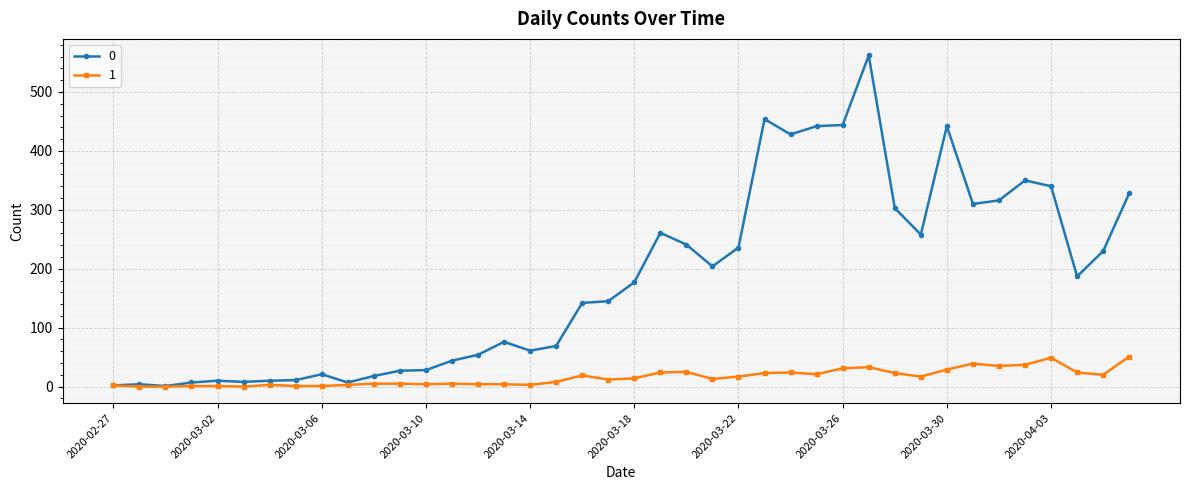

What is the greatest value displayed?

562